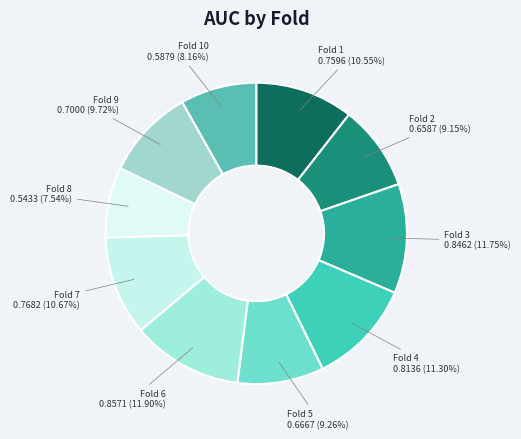

What is the largest slice in the pie chart?

Fold 6